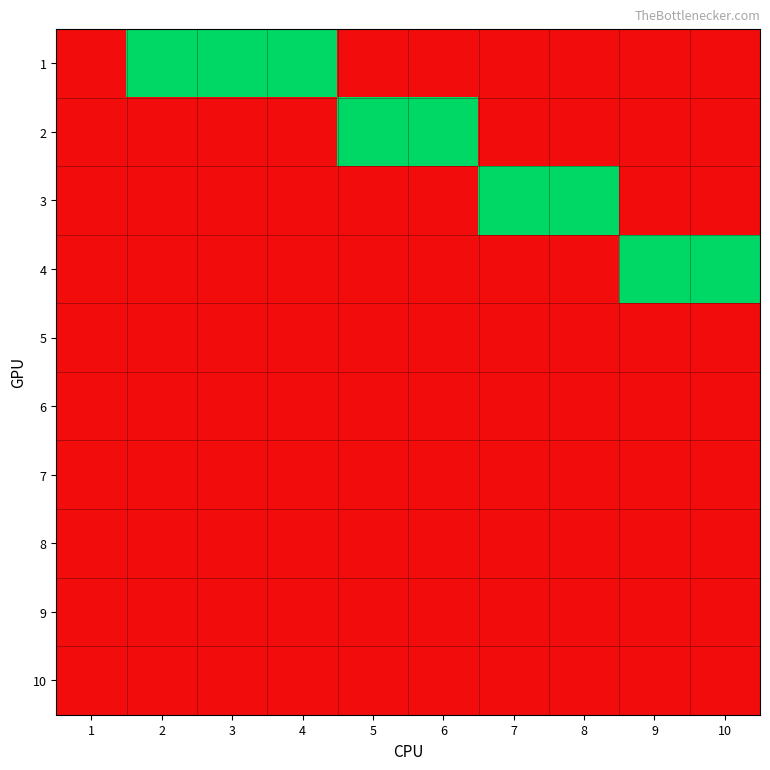

Reading left to right, transcribe all the data shown in this chart.

1: 1=0	2=1	3=1	4=1	5=0	6=0	7=0	8=0	9=0	10=0
2: 1=0	2=0	3=0	4=0	5=1	6=1	7=0	8=0	9=0	10=0
3: 1=0	2=0	3=0	4=0	5=0	6=0	7=1	8=1	9=0	10=0
4: 1=0	2=0	3=0	4=0	5=0	6=0	7=0	8=0	9=1	10=1
5: 1=0	2=0	3=0	4=0	5=0	6=0	7=0	8=0	9=0	10=0
6: 1=0	2=0	3=0	4=0	5=0	6=0	7=0	8=0	9=0	10=0
7: 1=0	2=0	3=0	4=0	5=0	6=0	7=0	8=0	9=0	10=0
8: 1=0	2=0	3=0	4=0	5=0	6=0	7=0	8=0	9=0	10=0
9: 1=0	2=0	3=0	4=0	5=0	6=0	7=0	8=0	9=0	10=0
10: 1=0	2=0	3=0	4=0	5=0	6=0	7=0	8=0	9=0	10=0